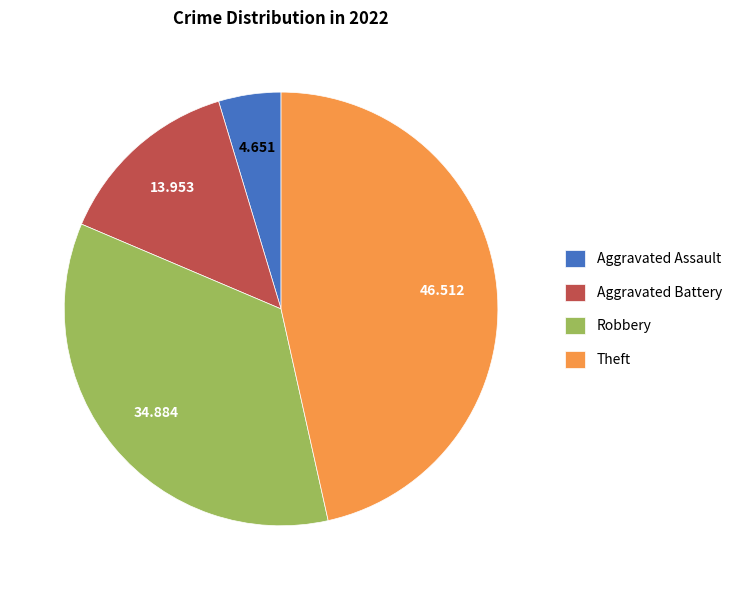

Rank the categories by value from highest to lowest.

Theft, Robbery, Aggravated Battery, Aggravated Assault